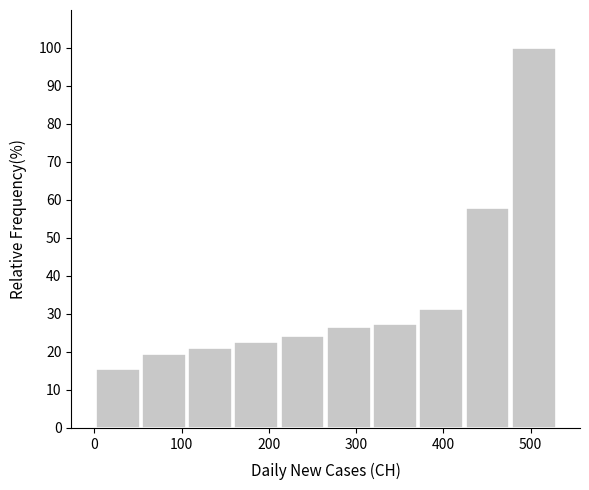

What is the height of the bar covering 318 to 371 on the x-axis? Neither the bar edges nor the heights are printed on the chart, so give them approximately, as read against the axes.

27